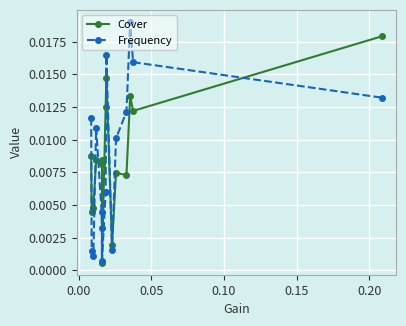

True or false: Frequency has more than 0 interior local peaks.

True